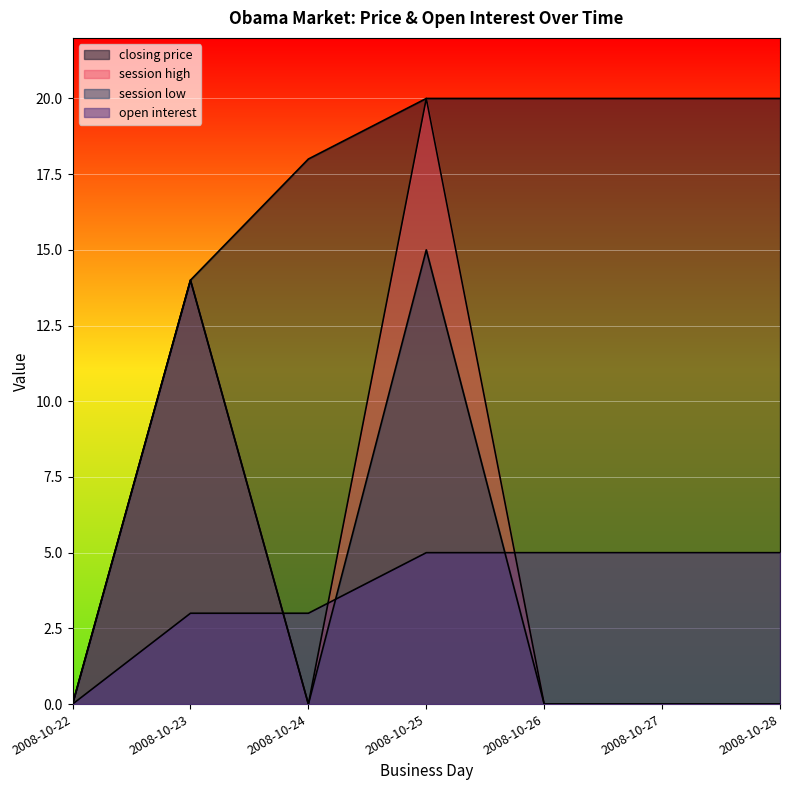

How many categories are shown in the chart?

7